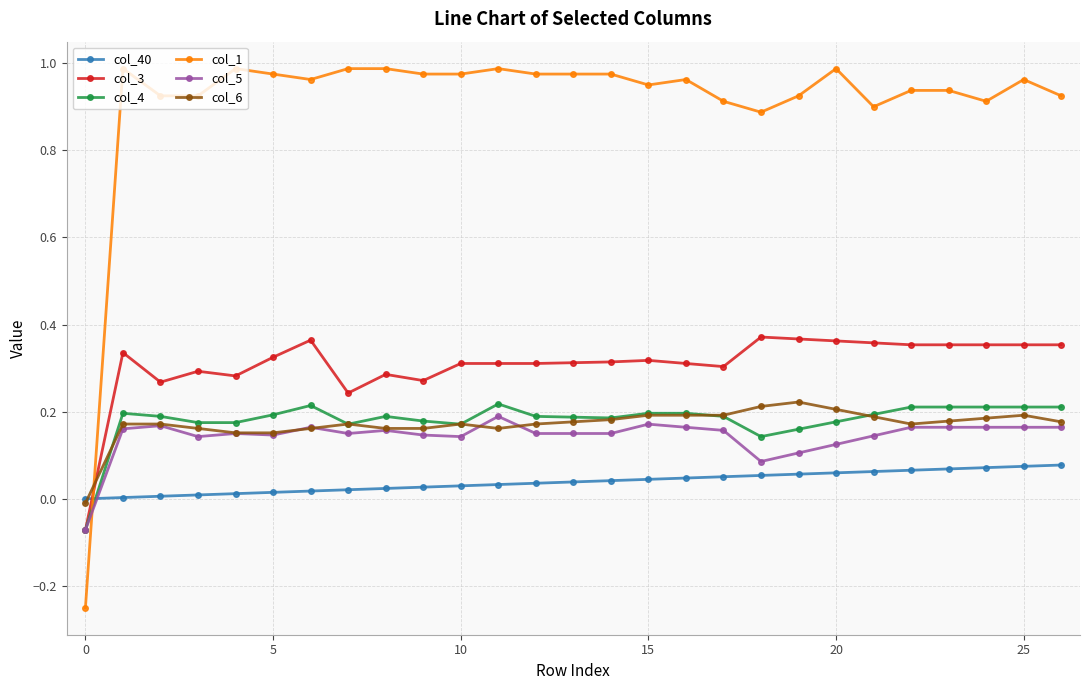

True or false: col_6 has more than 2 points higher than both neighbors.

True